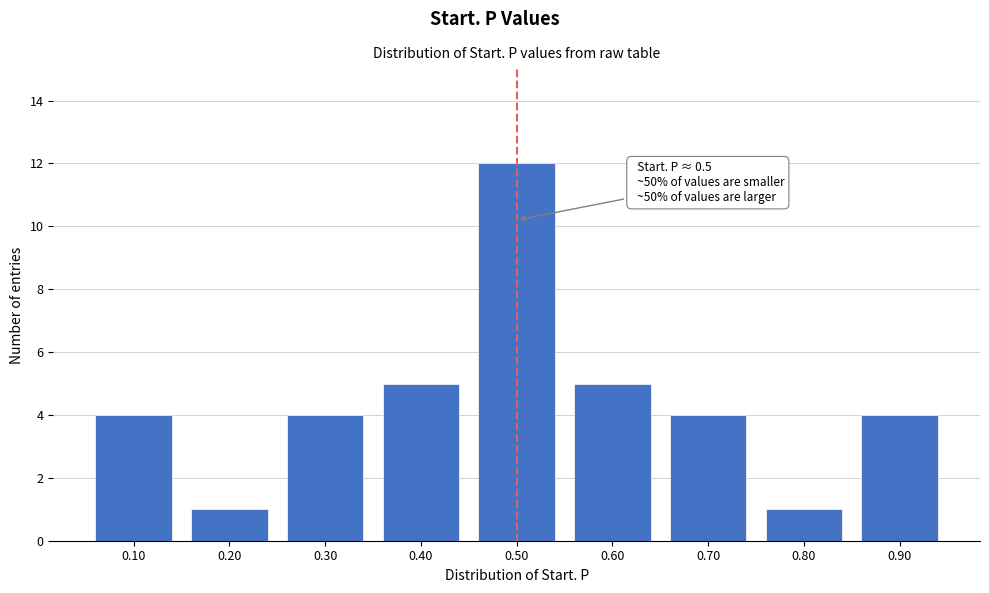

Which range on the x-axis has the tallest bar?

0.45 to 0.55